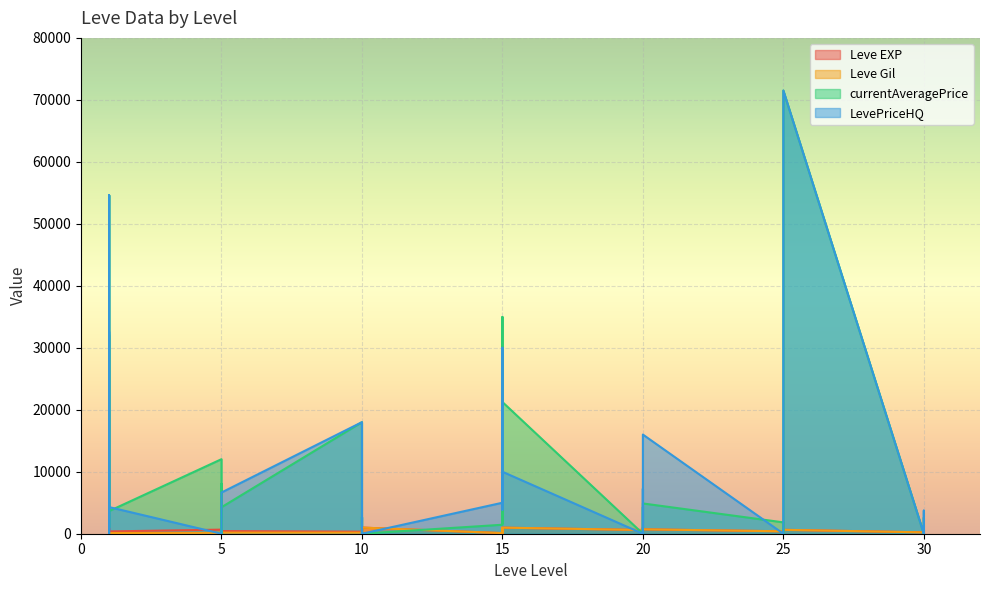

What is the value of the currentAveragePrice point at the 9th from the left?

12028